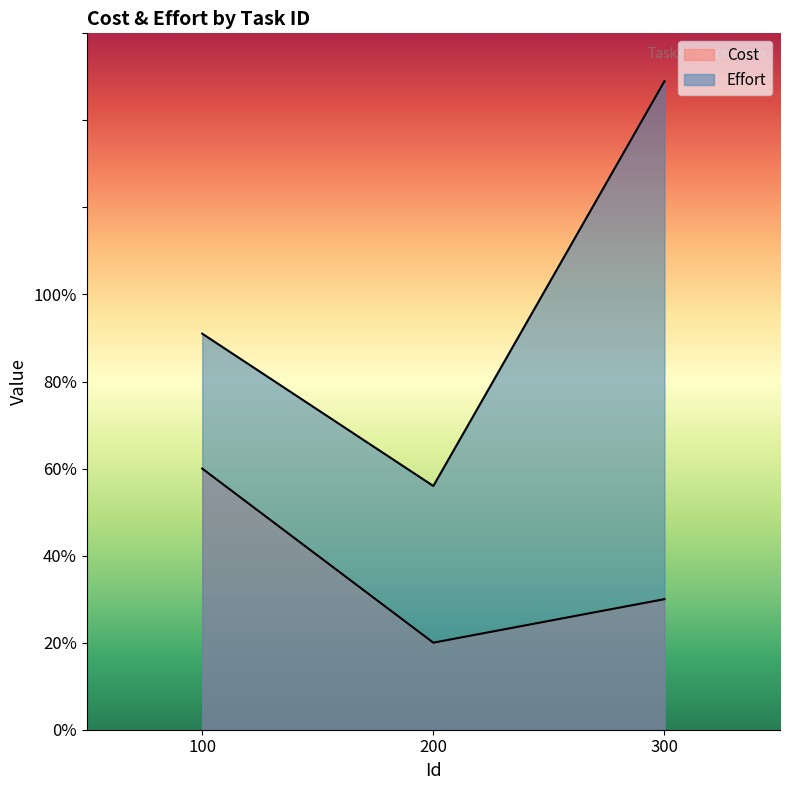

Reading left to right, list all the values displayed in this chart.

Cost: 100=60	200=20	300=30
Effort: 100=91	200=56	300=149